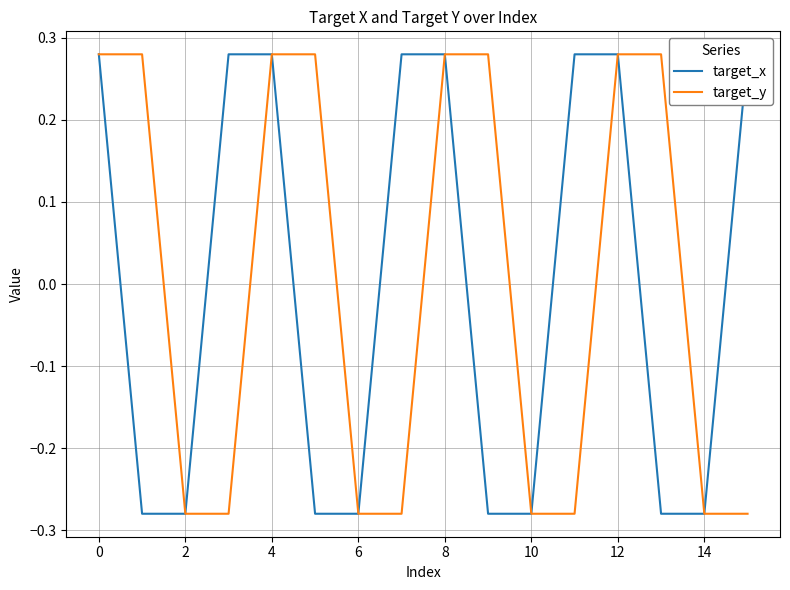

How many negative values does the target_x series have?

8